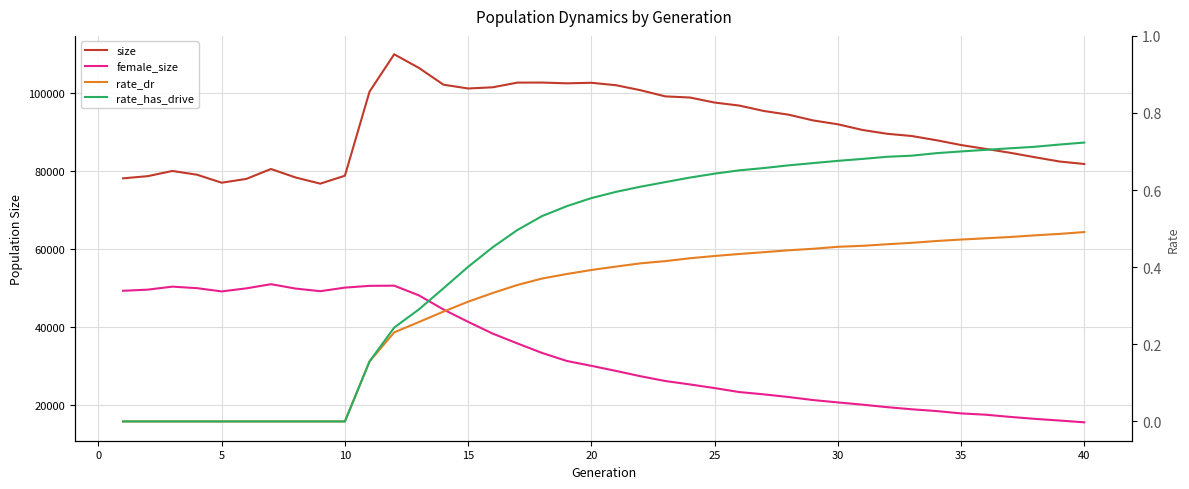

How many data points in size are less than 92070?

20